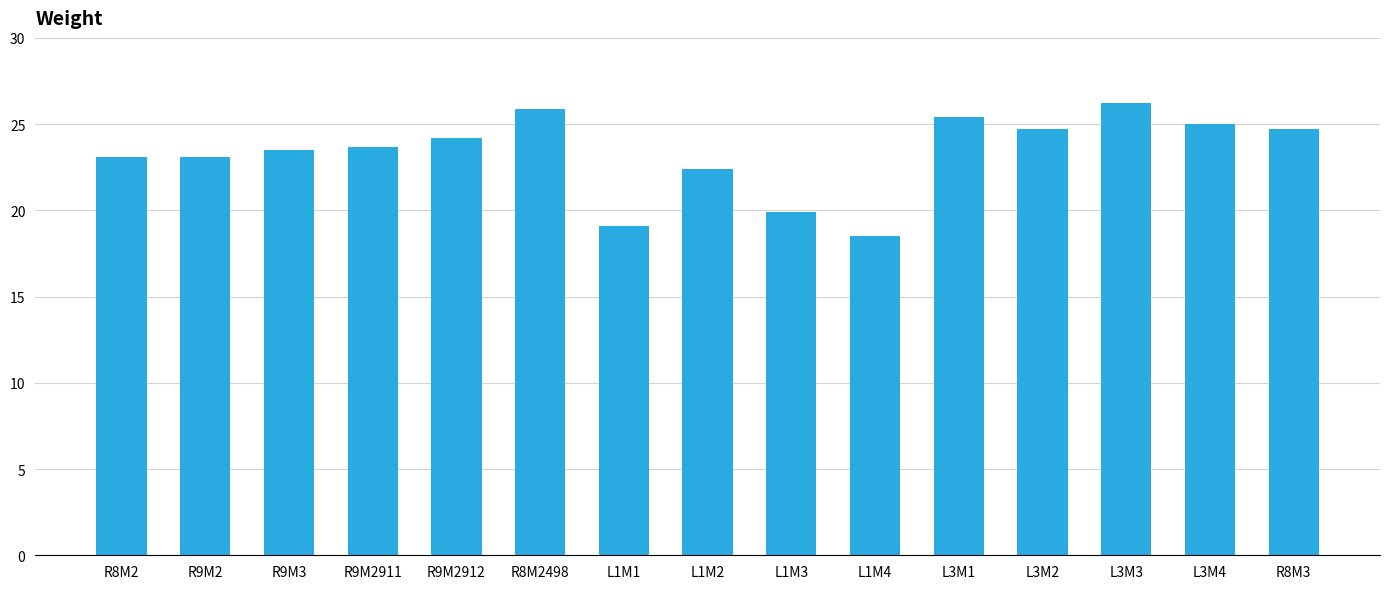

At which category does the chart reach its minimum across all series?

L1M4